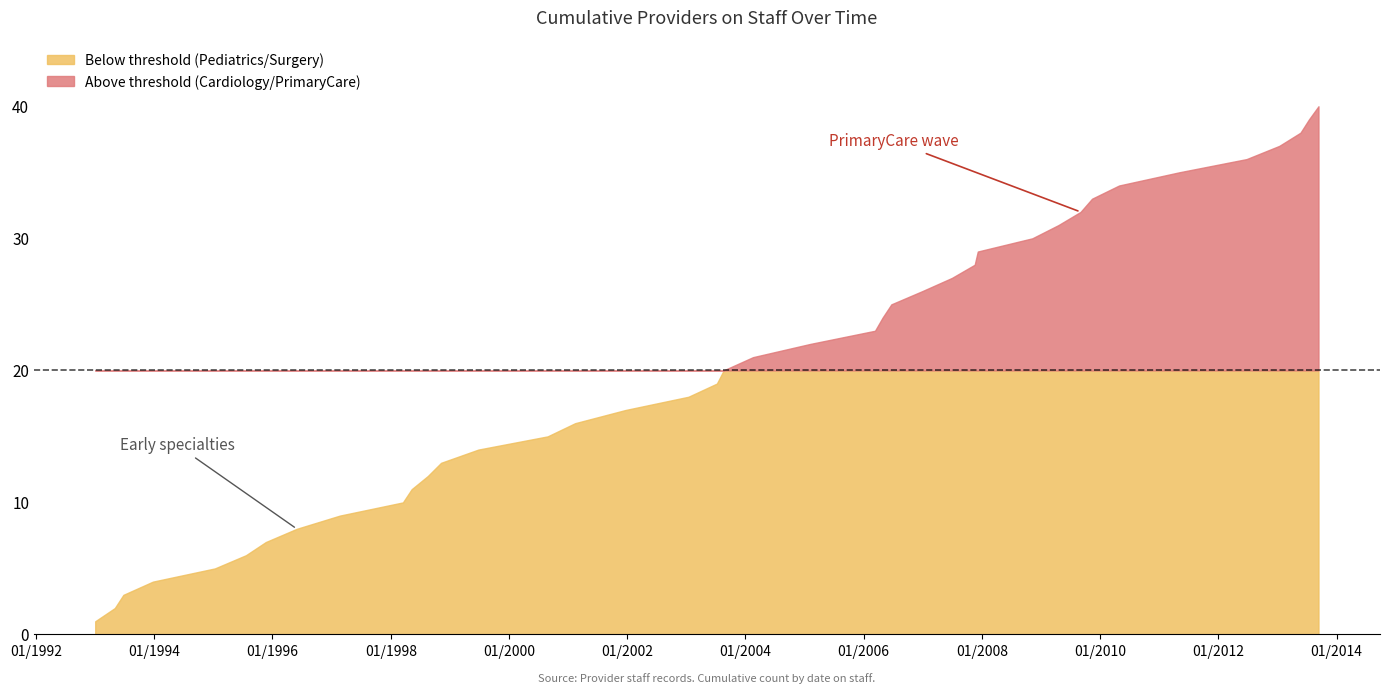

Reading left to right, extract all data points from this chart.

1	2	3	4	5	6	7	8	9	10	11	12	13	14	15	16	17	18	19	20	21	22	23	24	25	26	27	28	29	30	31	32	33	34	35	36	37	38	39	40